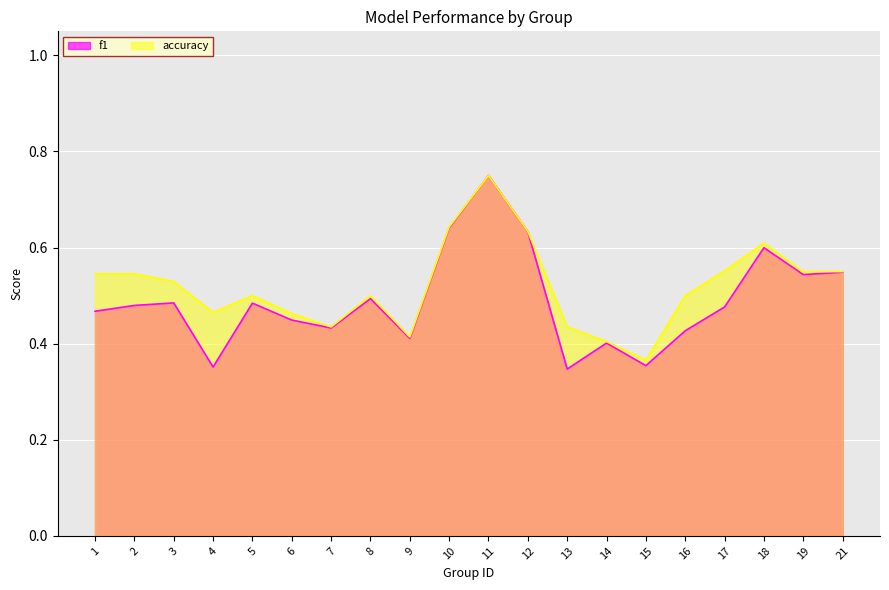

Which category has the lowest value in the accuracy series?

15